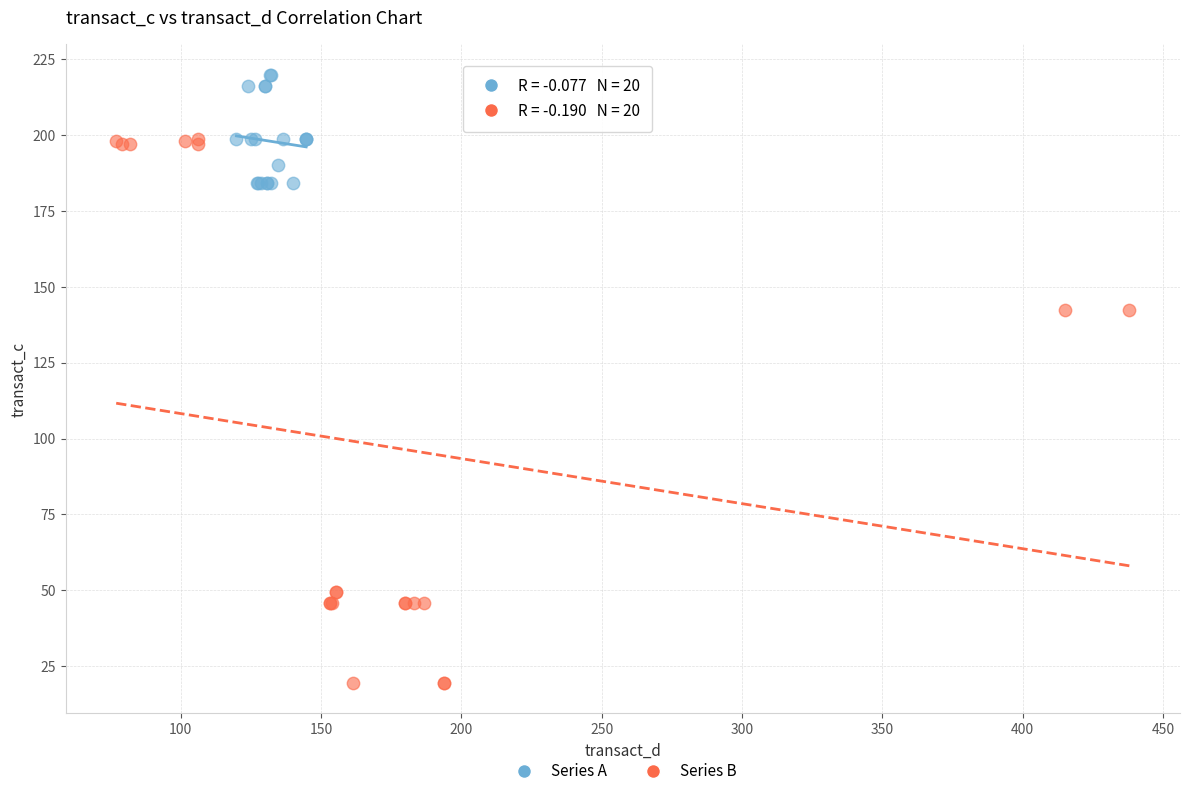

Which series reaches the minimum Y coordinate?

Series B